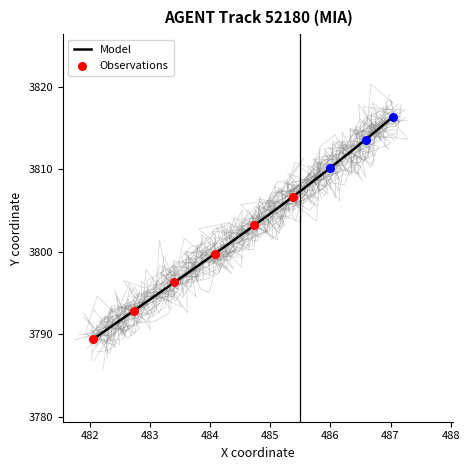

What is the lowest value of the Model series?

3789.4